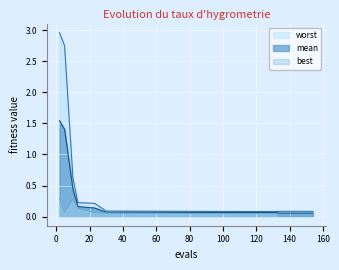

True or false: best has a value of 0.1 at 30.

False